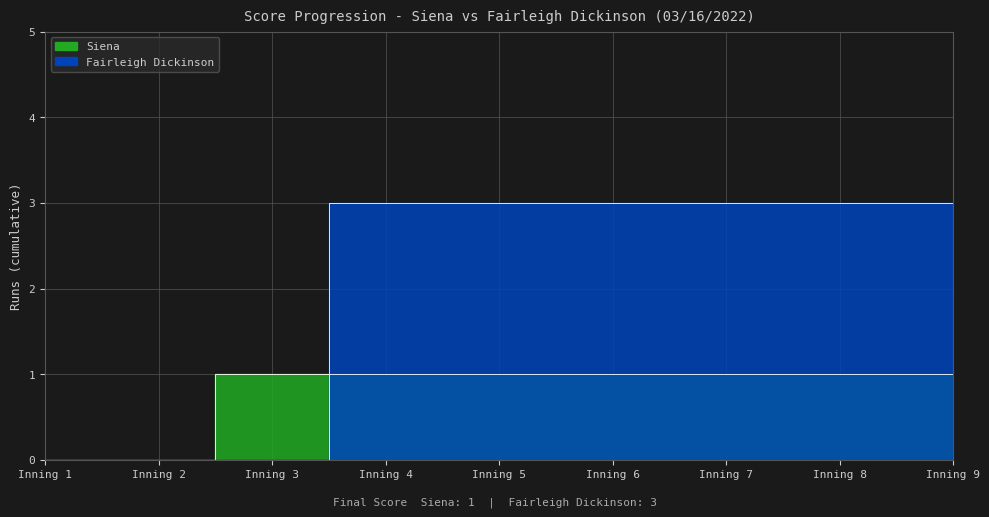

What is the average value of the Siena series?

1